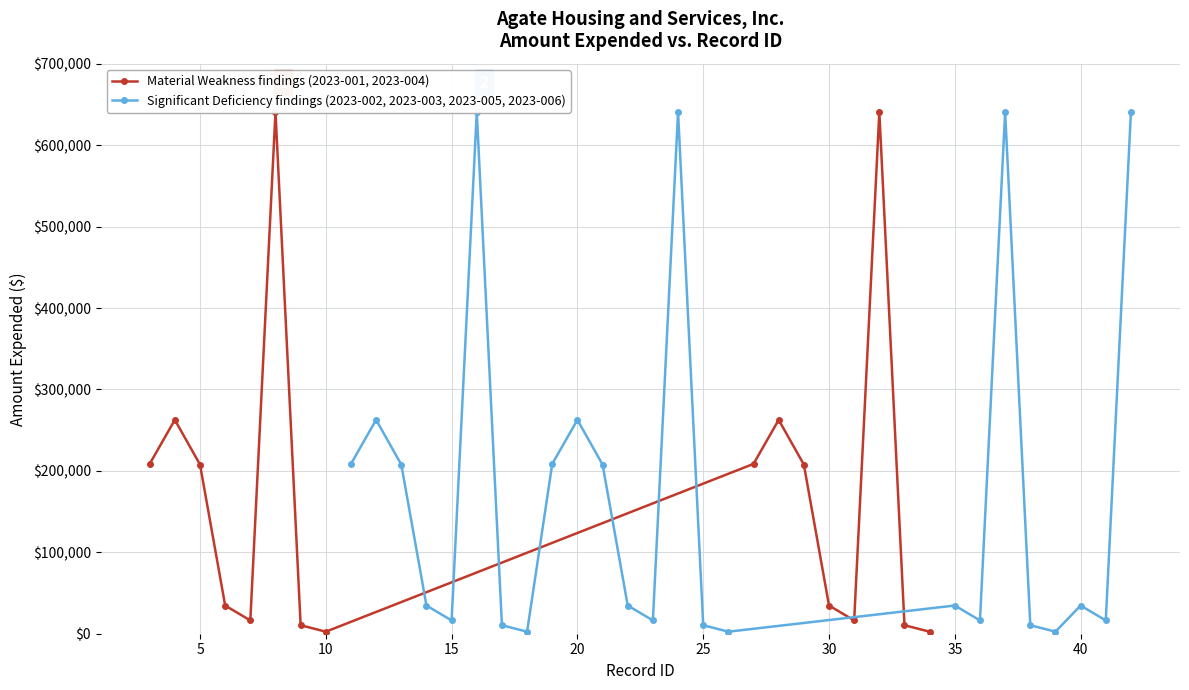

Reading right to left, extract all data points from this chart.

640893	16296	34650	2500	10425	640893	16296	34650	2500	10425	640893	16296	34650	207780	262712	208613	2500	10425	640893	16296	34650	207780	262712	208613	2500	10425	640893	16296	34650	207780	262712	208613	2500	10425	640893	16296	34650	207780	262712	208613